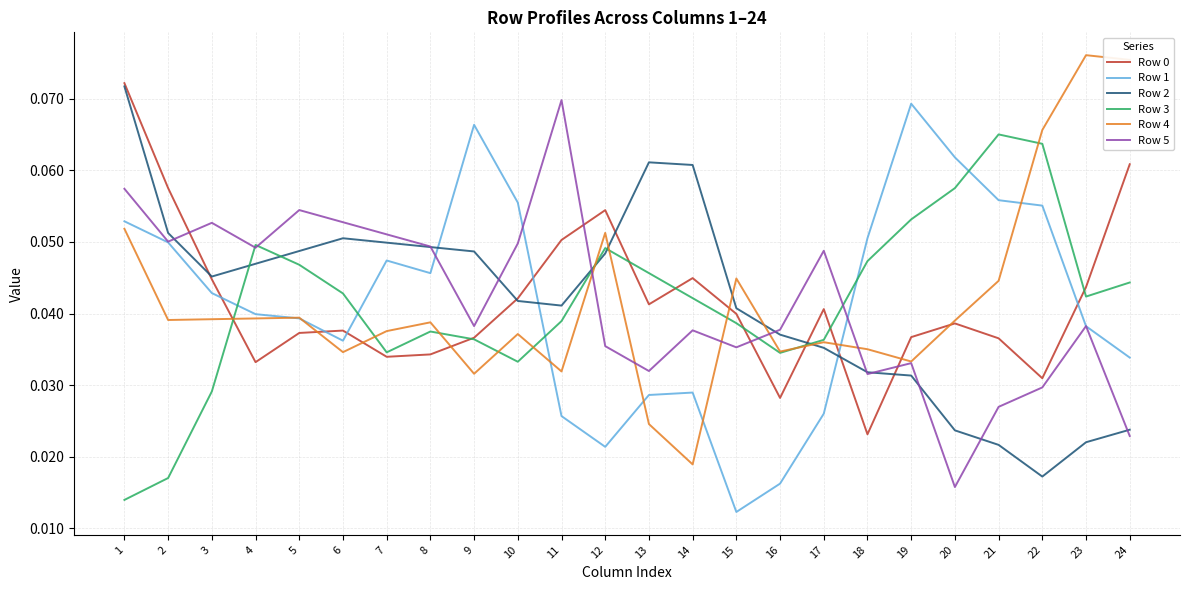

How many distinct data groups are displayed?

6